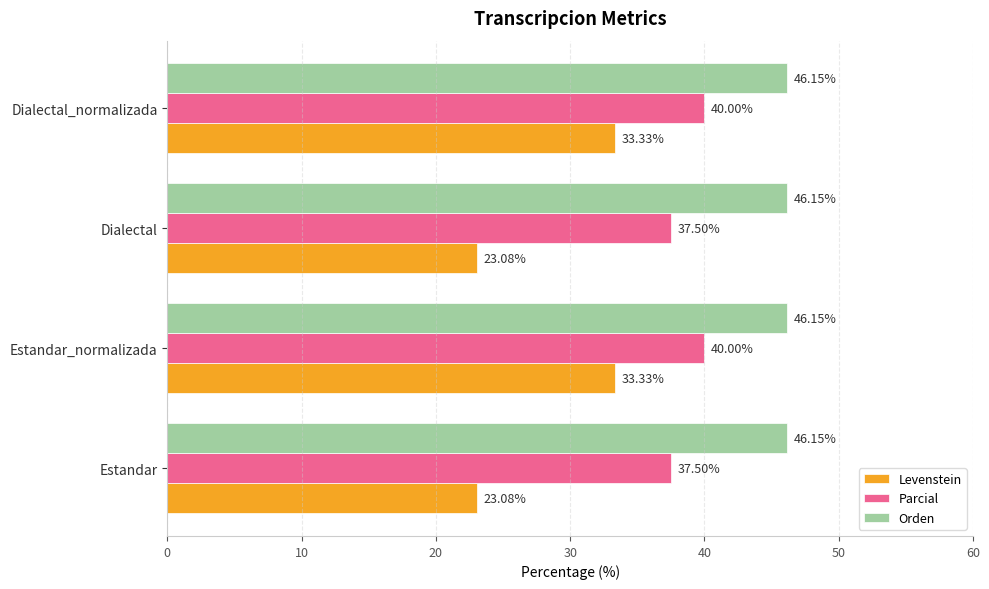

Which series changed the most between Estandar_normalizada and Dialectal?

Levenstein